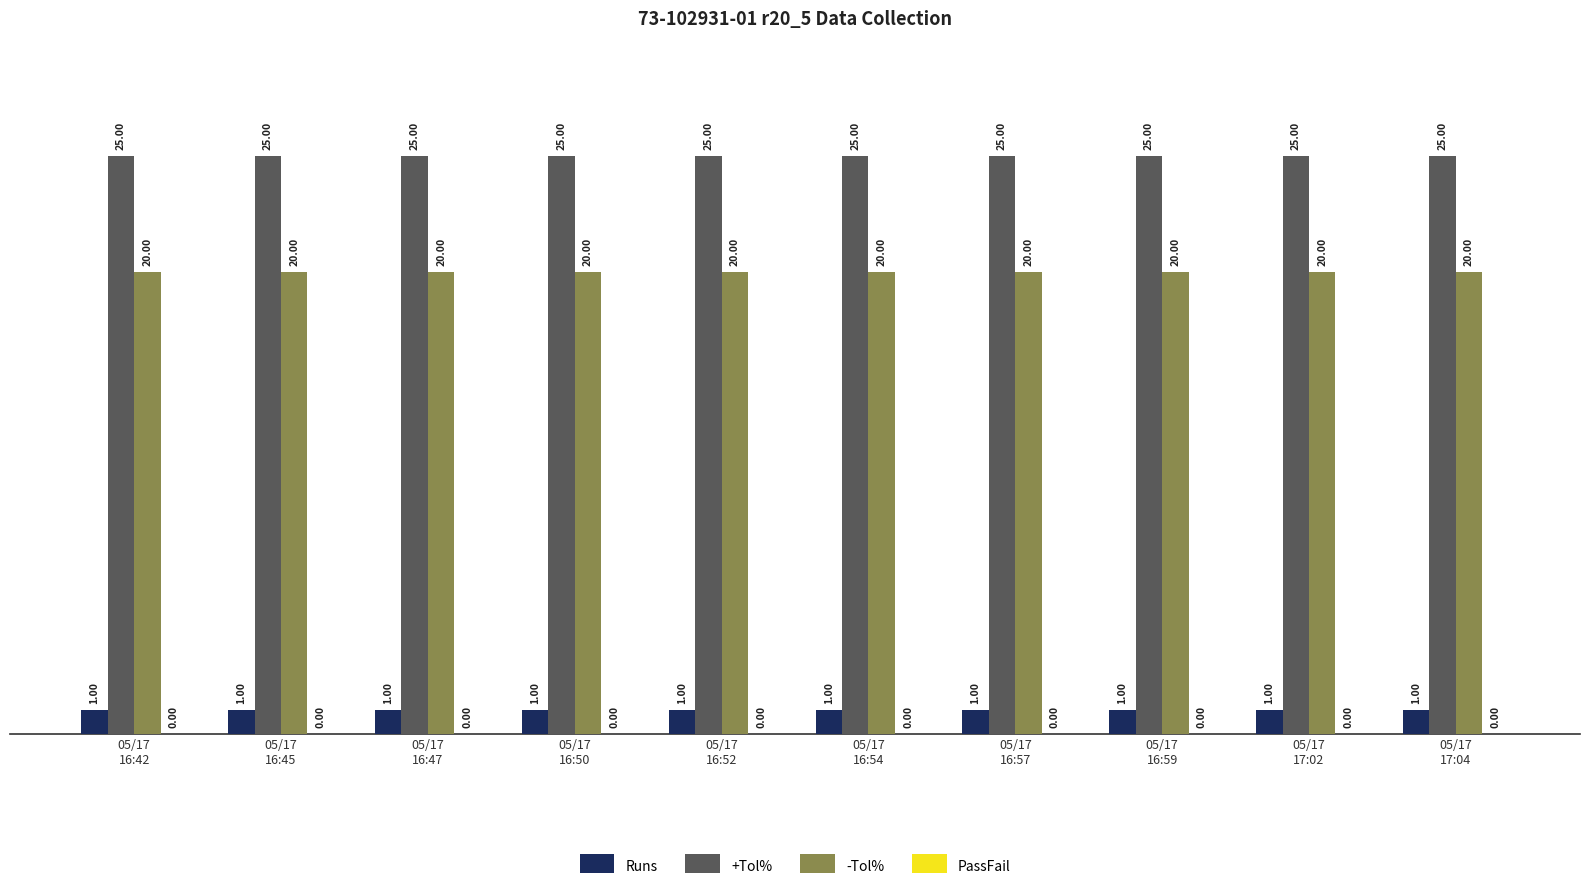

Rank the series by their maximum value, from highest to lowest.

+Tol%, -Tol%, Runs